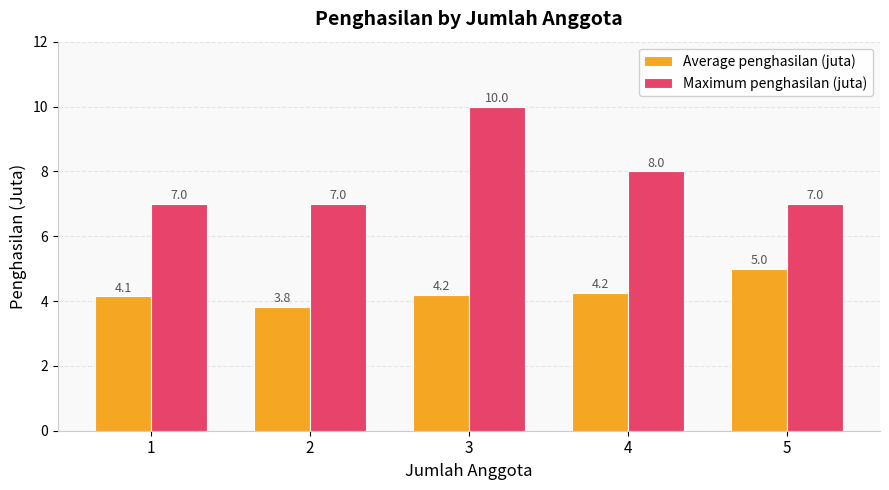

Rank the series by their average value, from highest to lowest.

Maximum penghasilan (juta), Average penghasilan (juta)